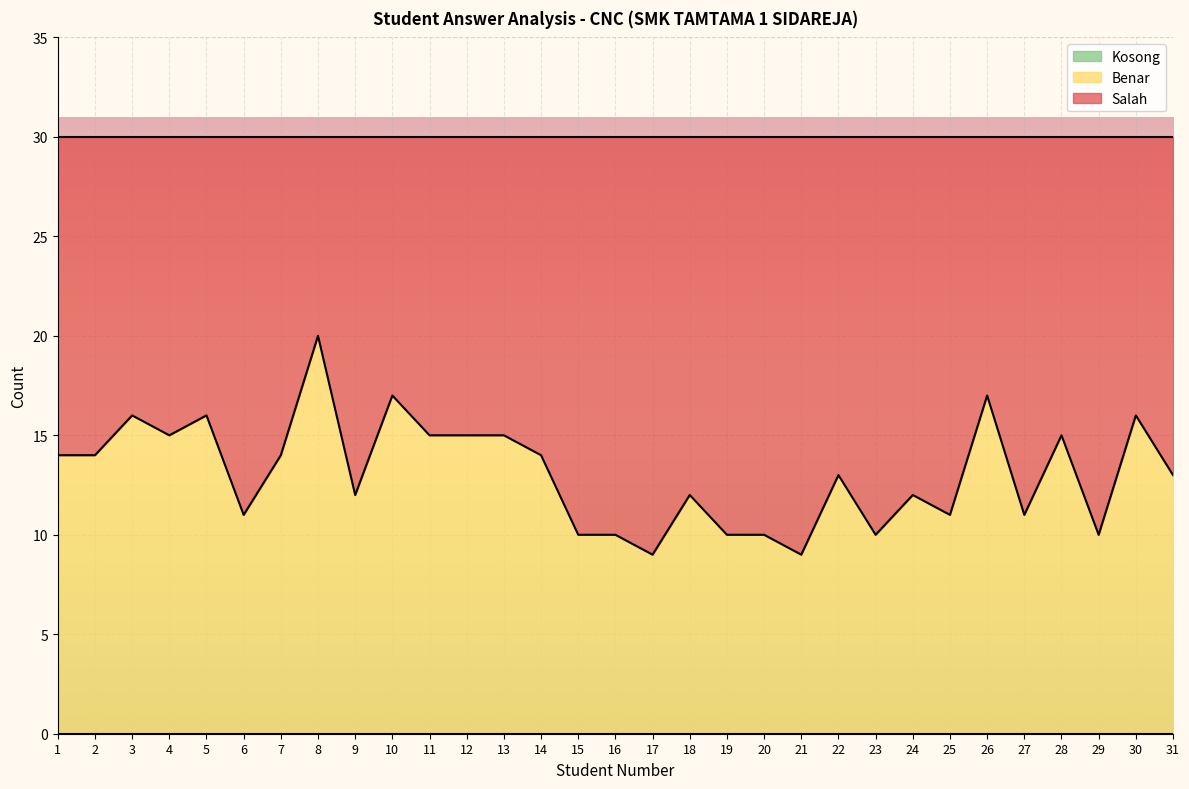

Reading right to left, transcribe all the data shown in this chart.

Benar: 31=13	30=16	29=10	28=15	27=11	26=17	25=11	24=12	23=10	22=13	21=9	20=10	19=10	18=12	17=9	16=10	15=10	14=14	13=15	12=15	11=15	10=17	9=12	8=20	7=14	6=11	5=16	4=15	3=16	2=14	1=14
Salah: 31=17	30=14	29=20	28=15	27=19	26=13	25=19	24=18	23=20	22=17	21=21	20=20	19=20	18=18	17=21	16=20	15=20	14=16	13=15	12=15	11=15	10=13	9=18	8=10	7=16	6=19	5=14	4=15	3=14	2=16	1=16
Kosong: 31=0	30=0	29=0	28=0	27=0	26=0	25=0	24=0	23=0	22=0	21=0	20=0	19=0	18=0	17=0	16=0	15=0	14=0	13=0	12=0	11=0	10=0	9=0	8=0	7=0	6=0	5=0	4=0	3=0	2=0	1=0